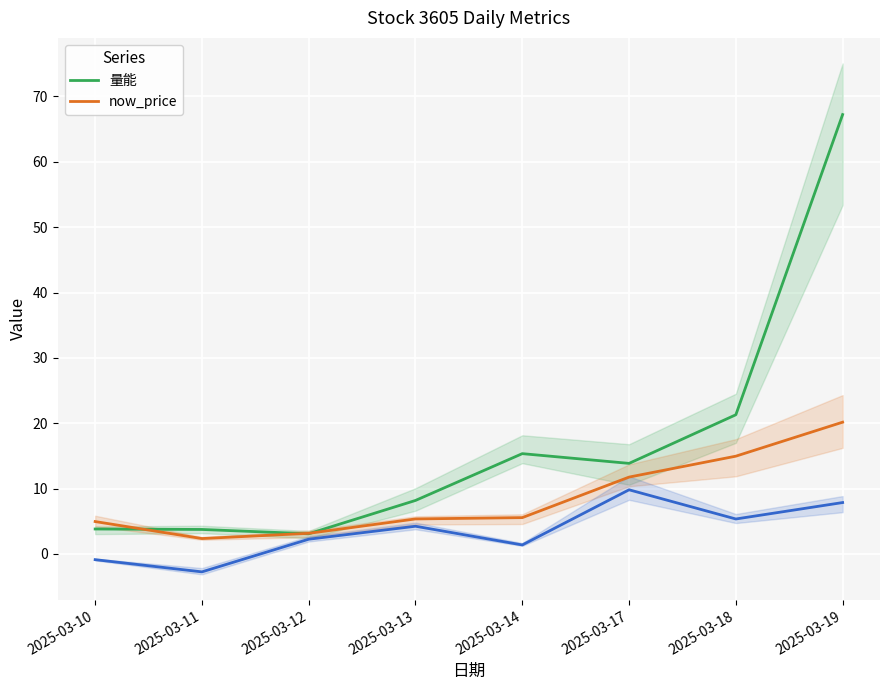

After their last crossing, which series has the higher values: 量能 or now_price?

量能